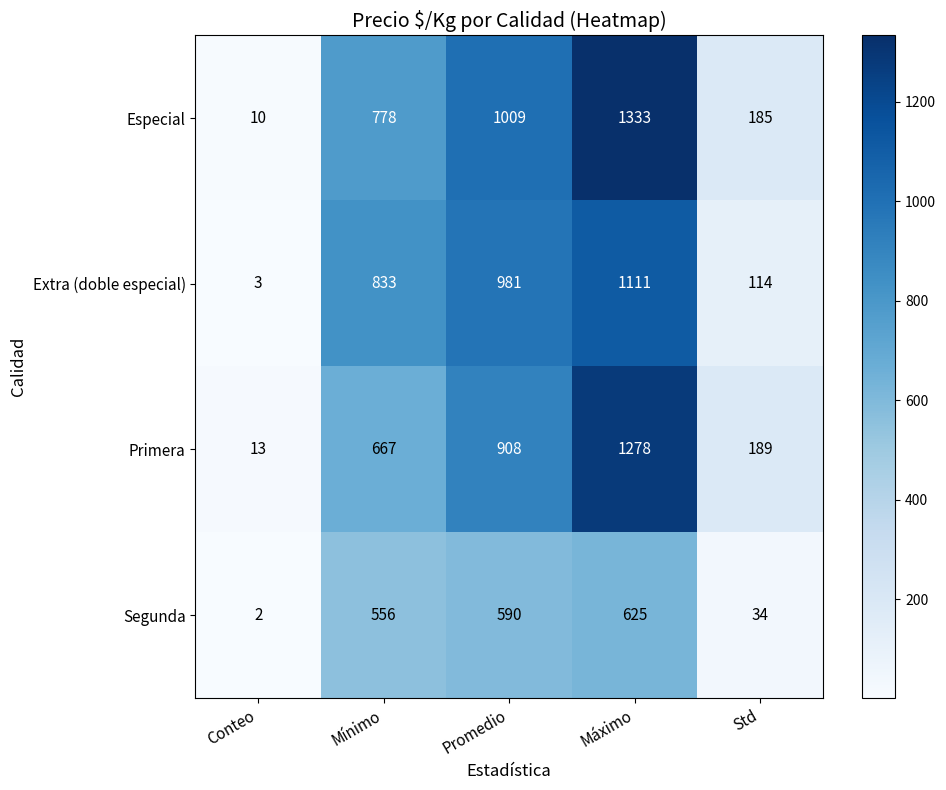

What is the average value of the Especial series?

663